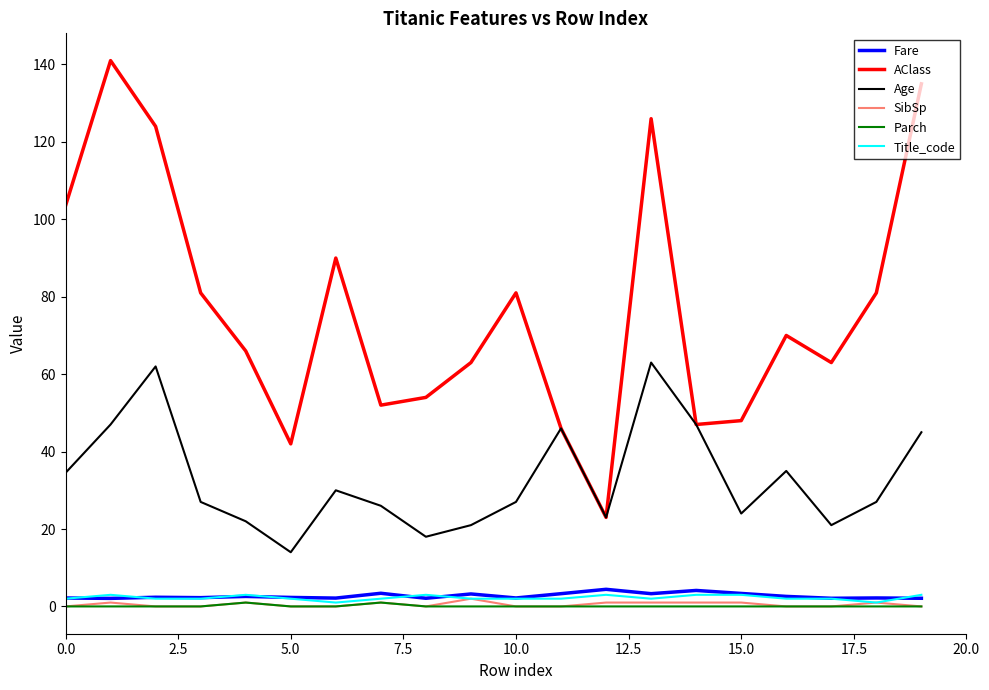

Which series has the largest total across all categories?

AClass